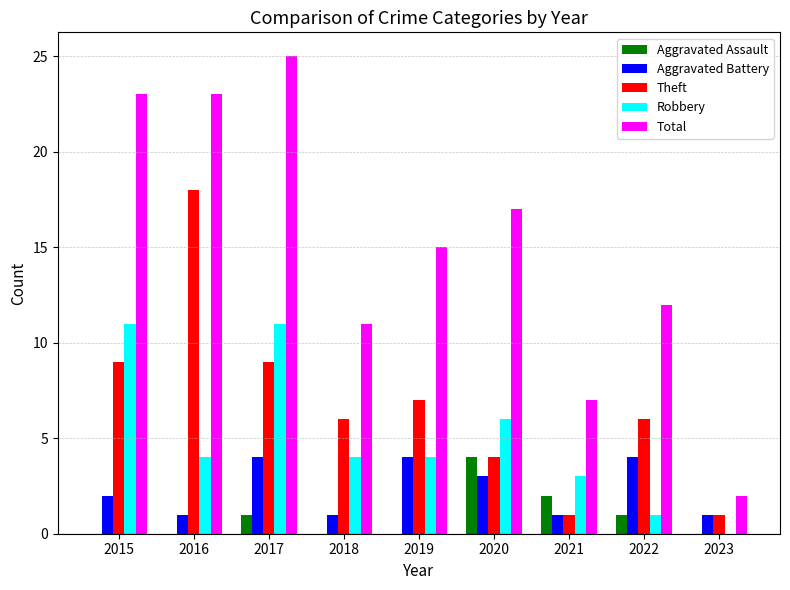

What is the sum of all Robbery values?

44